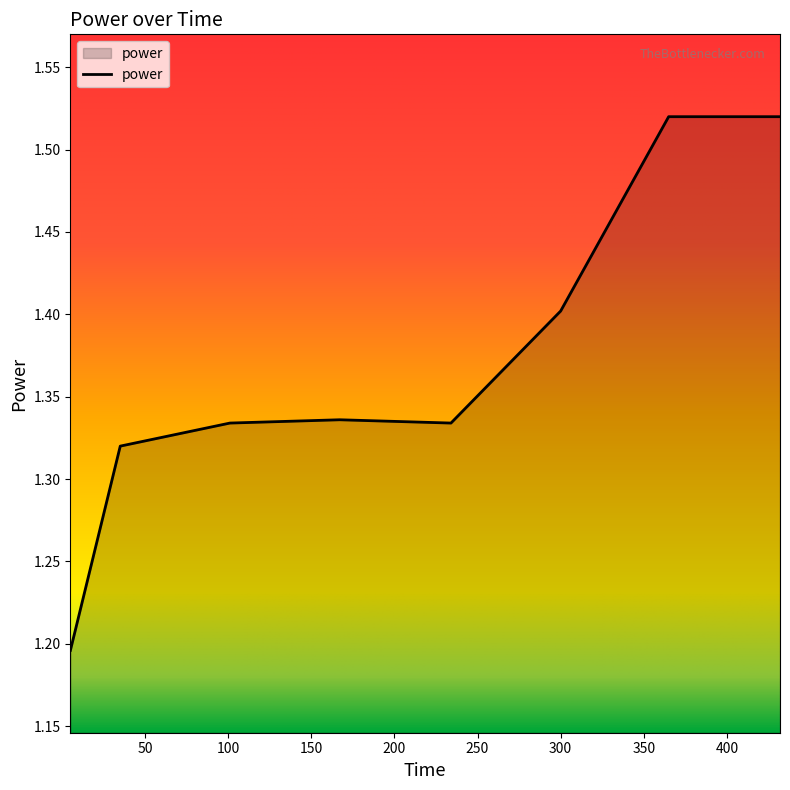

What is the sum of all values?

11.0